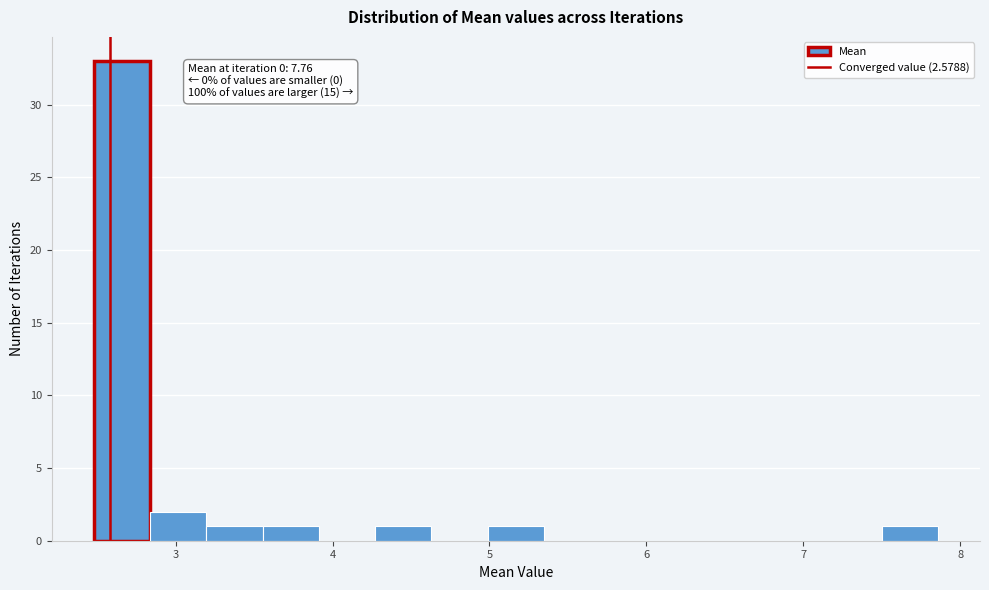

Around what value on the x-axis is the tallest bar? Give the approximate position of its centre, as read against the axis.

2.7